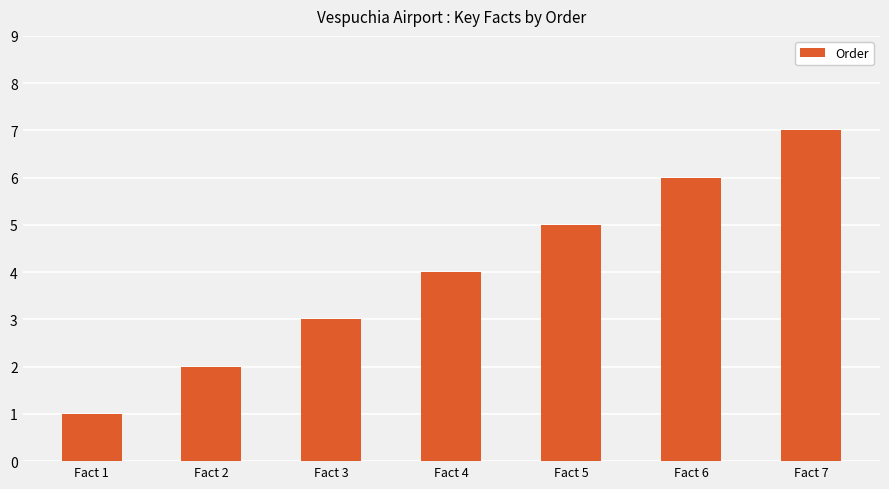

Does the chart contain stacked bars?

No